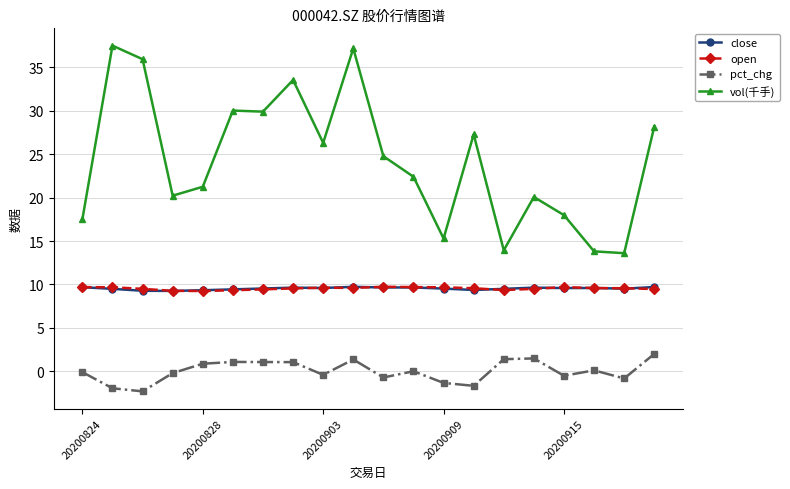

True or false: open has more than 0 interior local peaks.

True